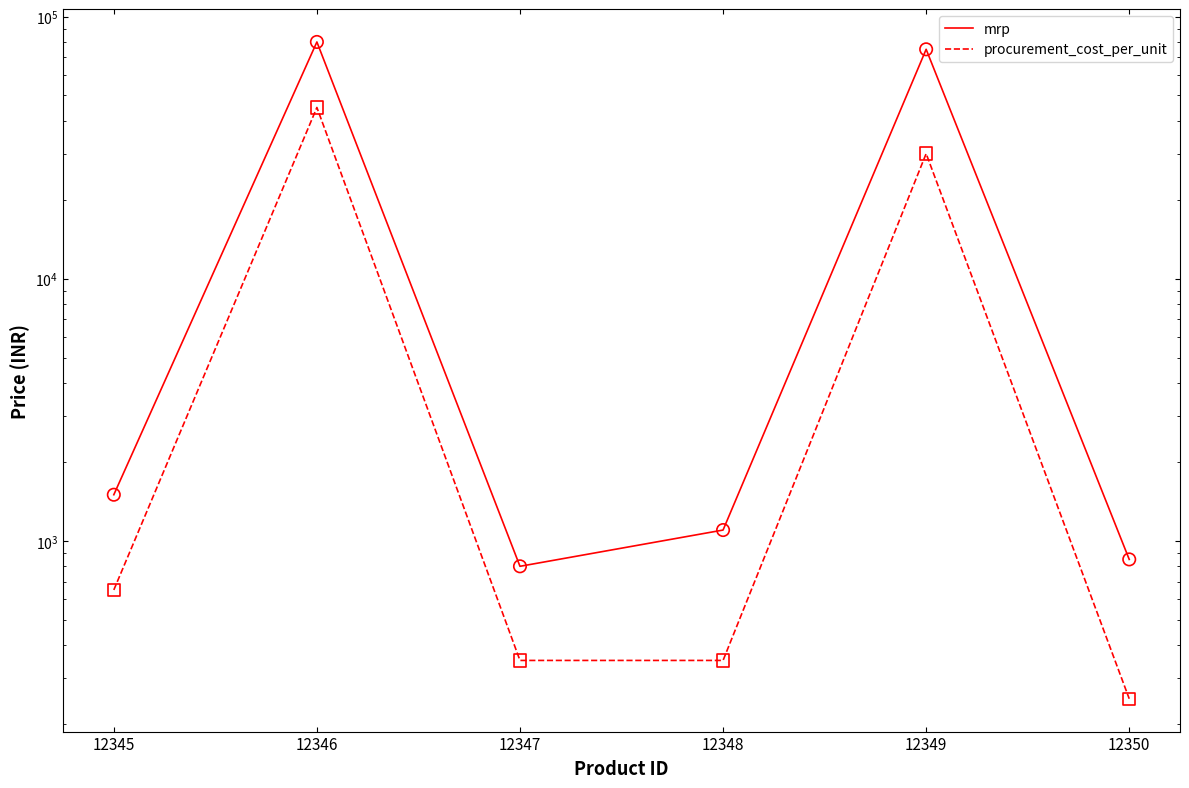

At which category is the sum across all series the highest?

12346